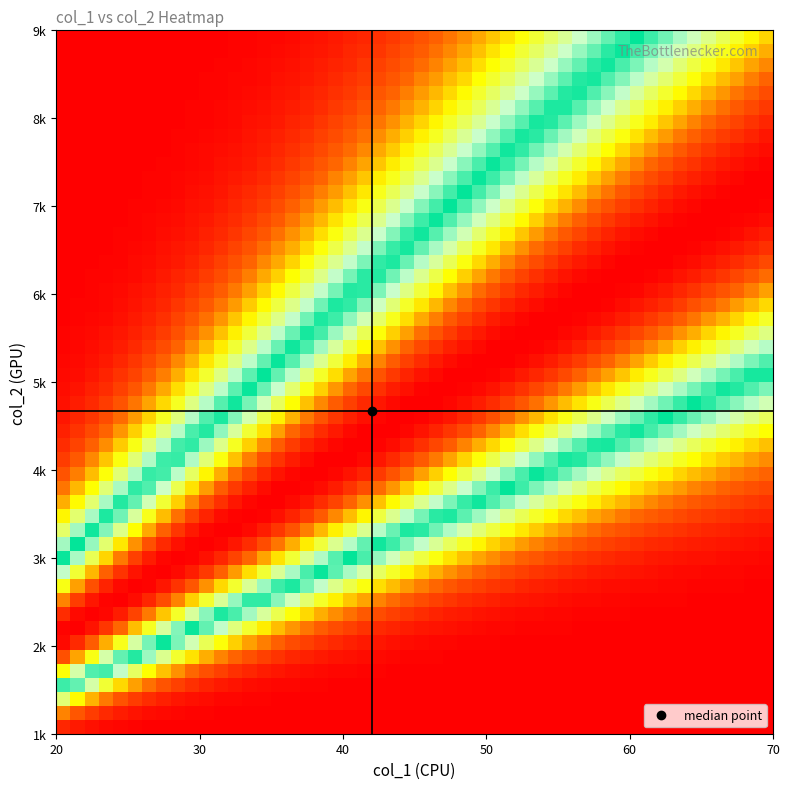

Reading left to right, list all the values displayed in this chart.

0: 0=42	1=4517
1: 0=40	1=3958
2: 0=42	1=4615
3: 0=28	1=2171
4: 0=53	1=5091
5: 0=35	1=4820
6: 0=23	1=2399
7: 0=59	1=8104
8: 0=46	1=3404
9: 0=44	1=6432
10: 0=61	1=6081
11: 0=53	1=8031
12: 0=28	1=1568
13: 0=44	1=4030
14: 0=42	1=5351
15: 0=34	1=3067
16: 0=48	1=4769
17: 0=56	1=4719
18: 0=42	1=5309
19: 0=42	1=2805